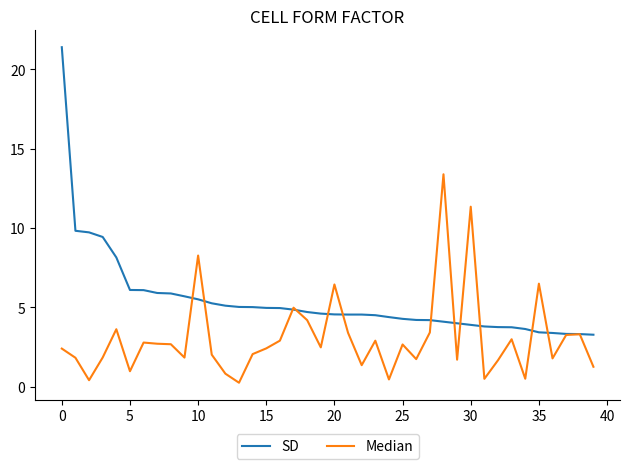

List the series in order of their overall mean, highest first.

SD, Median